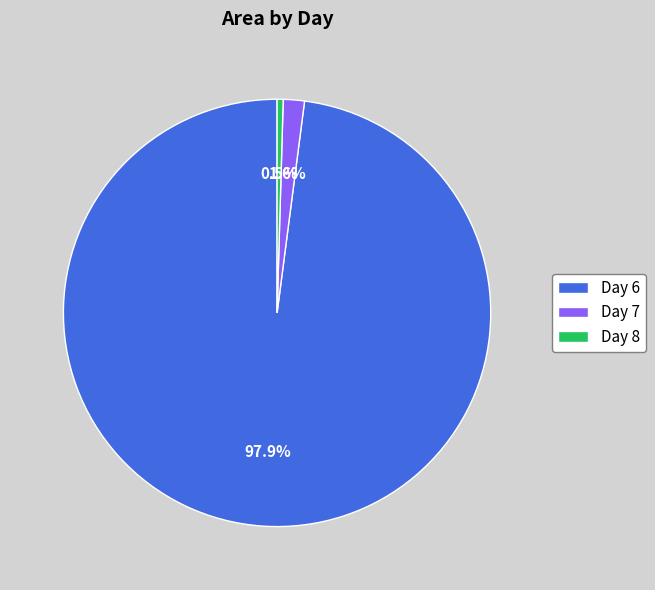

Approximately how many times larger is the value at Day 8 compared to Day 7?

0.3